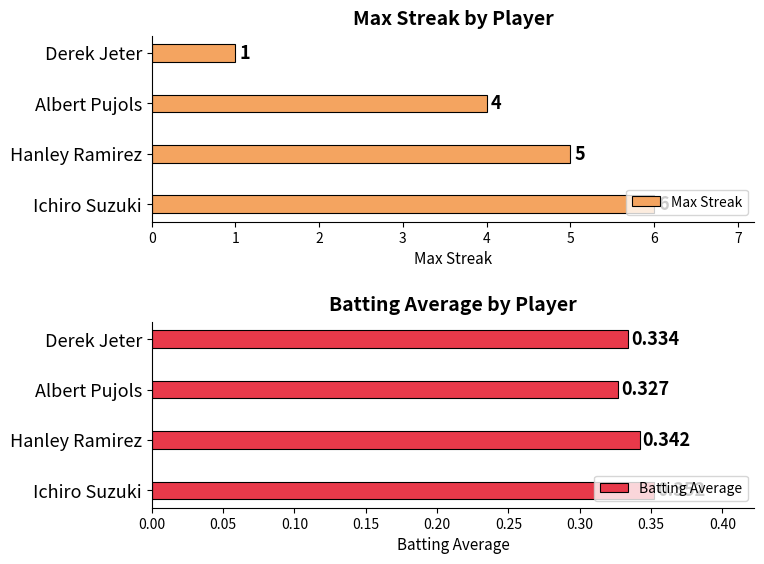

What is the smallest value displayed?

0.3